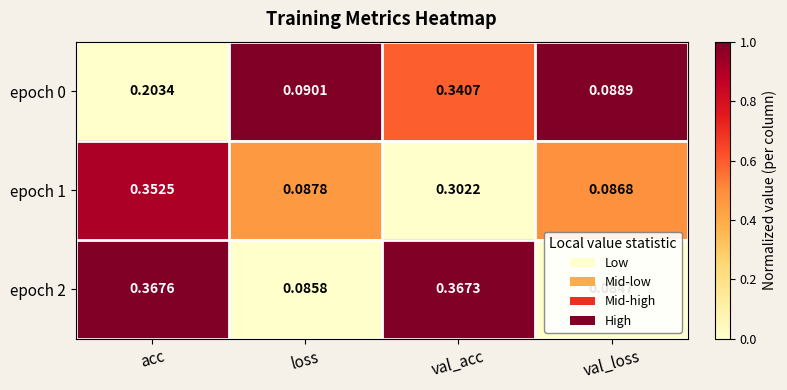

At which category is the sum across all series the highest?

val_acc